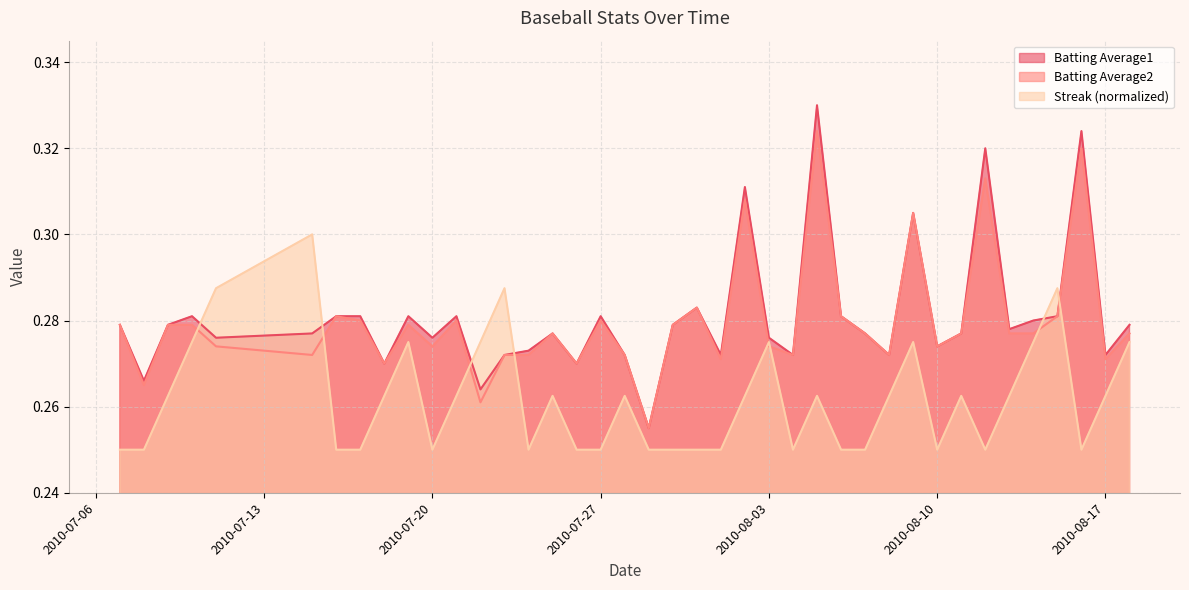

Reading left to right, what are all the values shown in this chart?

Batting Average1: 0.3	0.3	0.3	0.3	0.3	0.3	0.3	0.3	0.3	0.3	0.3	0.3	0.3	0.3	0.3	0.3	0.3	0.3	0.3	0.3	0.3	0.3	0.3	0.3	0.3	0.3	0.3	0.3	0.3	0.3	0.3	0.3	0.3	0.3	0.3	0.3	0.3	0.3	0.3	0.3
Batting Average2: 0.3	0.3	0.3	0.3	0.3	0.3	0.3	0.3	0.3	0.3	0.3	0.3	0.3	0.3	0.3	0.3	0.3	0.3	0.3	0.3	0.3	0.3	0.3	0.3	0.3	0.3	0.3	0.3	0.3	0.3	0.3	0.3	0.3	0.3	0.3	0.3	0.3	0.3	0.3	0.3
Streak: 0.2	0.2	0.3	0.3	0.3	0.3	0.2	0.2	0.3	0.3	0.2	0.3	0.3	0.3	0.2	0.3	0.2	0.2	0.3	0.2	0.2	0.2	0.2	0.3	0.3	0.2	0.3	0.2	0.2	0.3	0.3	0.2	0.3	0.2	0.3	0.3	0.3	0.2	0.3	0.3